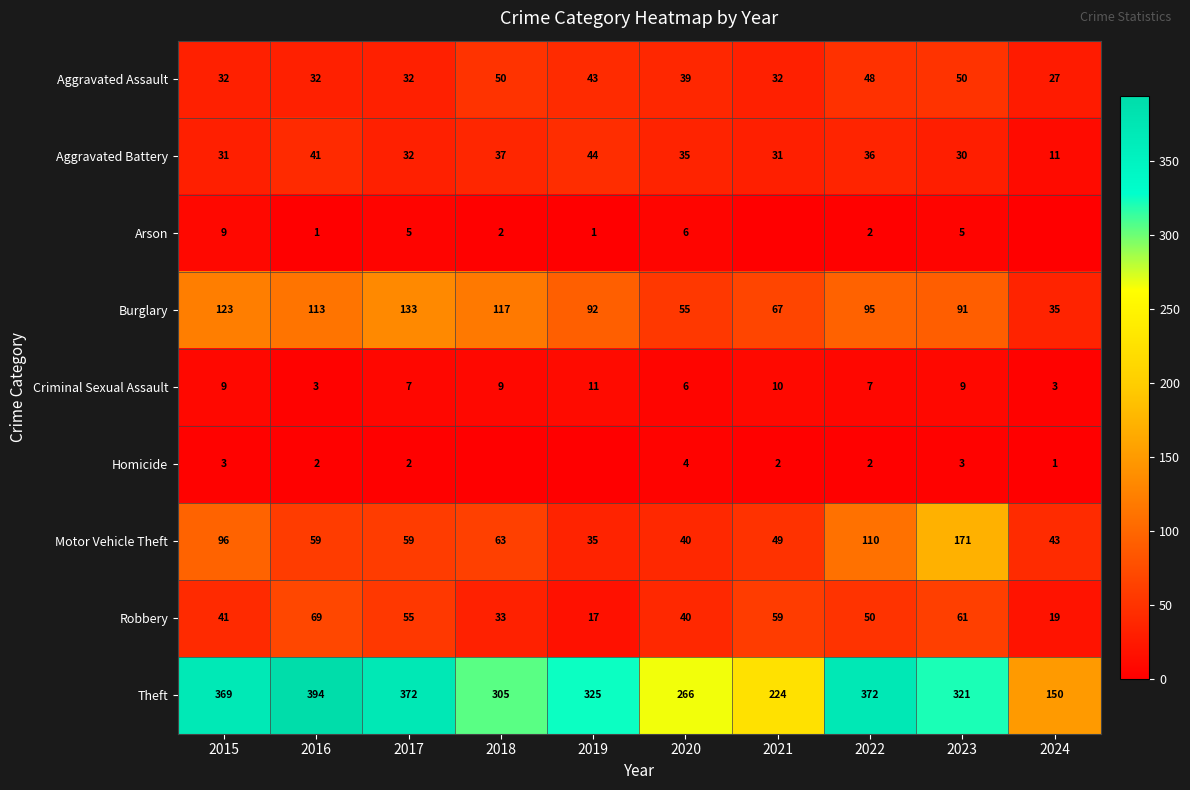

Which series changed the most between 2020 and 2022?

Theft